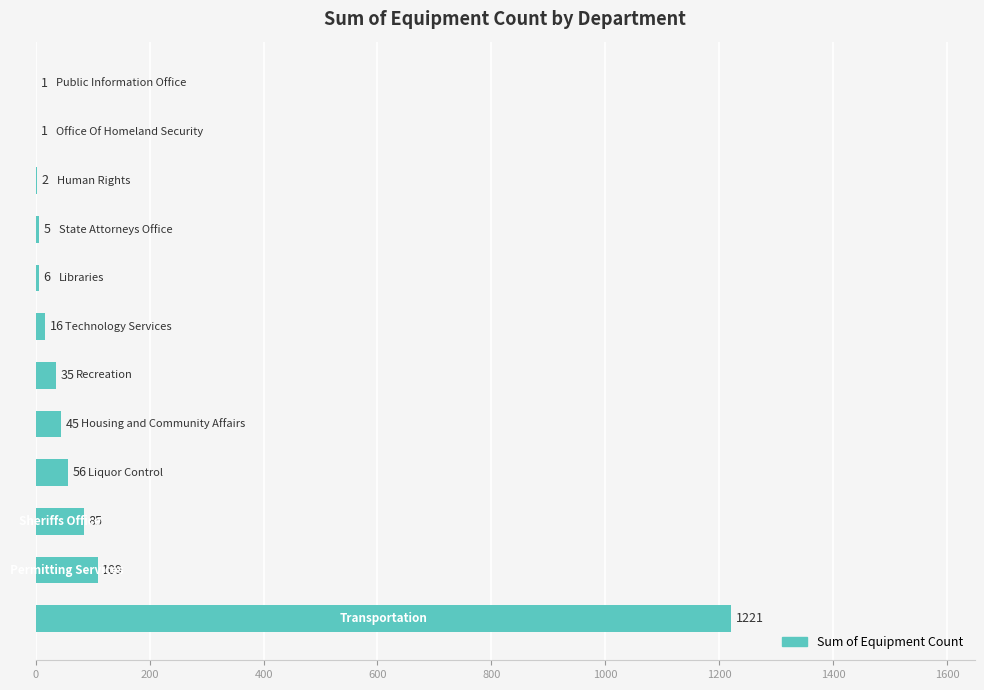

What is the sum of all values?

1582